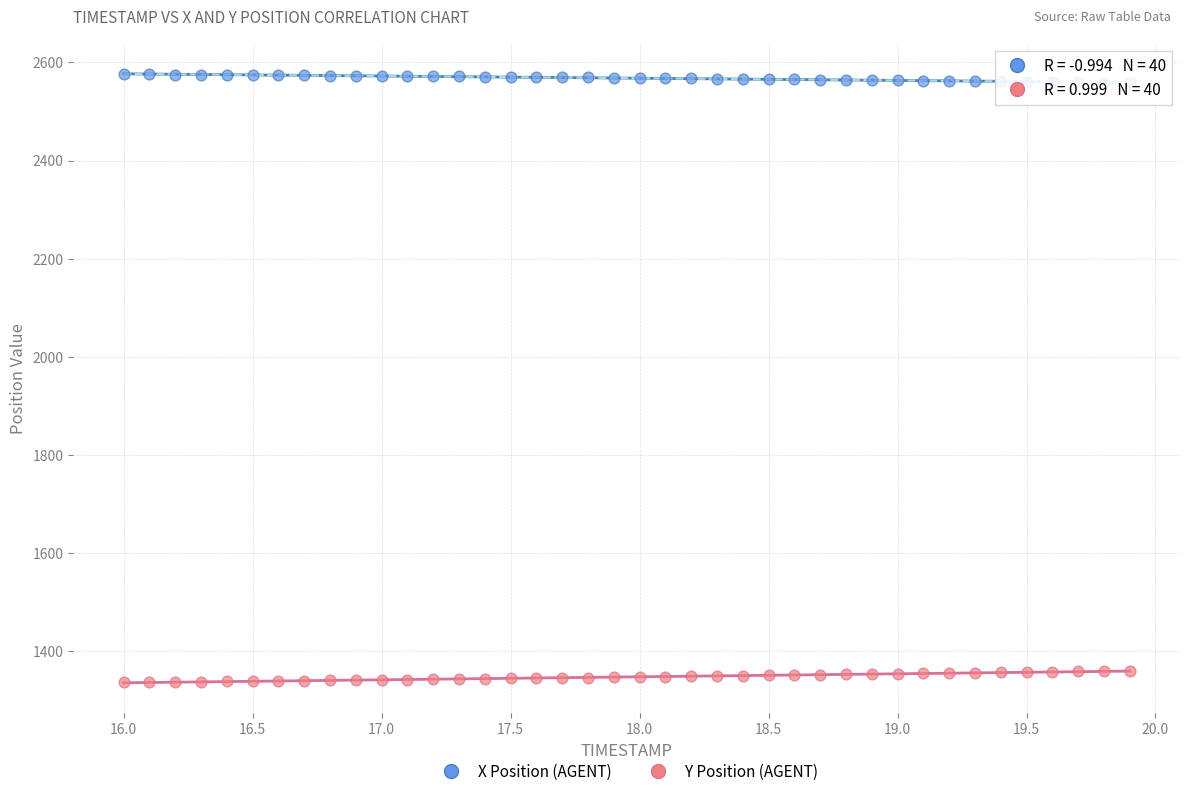

Which series contains the highest Y value?

X Position (AGENT)